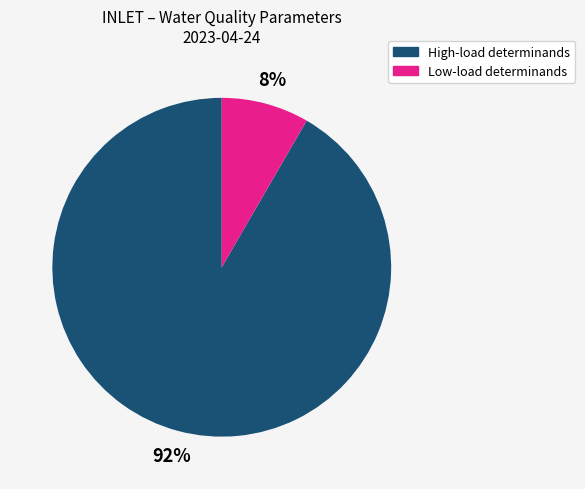

Rank the categories by value from highest to lowest.

High-load determinands, Low-load determinands